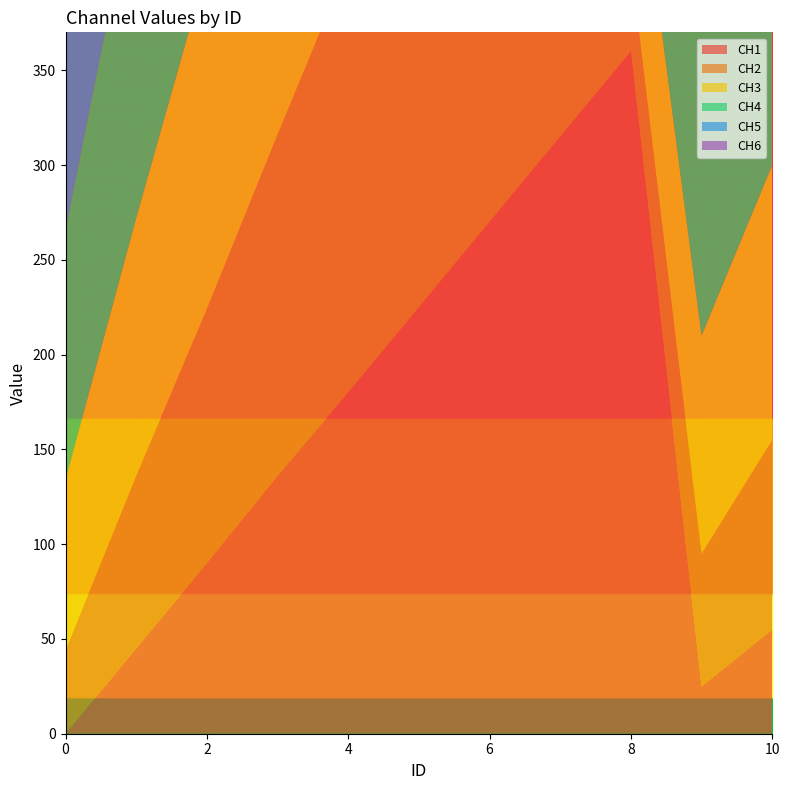

Reading right to left, what are all the values shown in this chart?

CH1: 10=55	9=25	8=360	7=315	6=270	5=225	4=180	3=136	2=90	1=45	0=0
CH2: 10=100	9=70	8=46	7=360	6=315	5=270	4=226	3=180	2=134	1=91	0=44
CH3: 10=145	9=115	8=89	7=44	6=360	5=315	4=271	3=225	2=180	1=136	0=90
CH4: 10=190	9=160	8=135	7=90	6=43	5=360	4=315	3=270	2=228	1=180	0=132
CH5: 10=240	9=205	8=182	7=133	6=88	5=43	4=360	3=313	2=273	1=226	0=175
CH6: 10=290	9=255	8=225	7=179	6=135	5=90	4=45	3=360	2=317	1=270	0=226